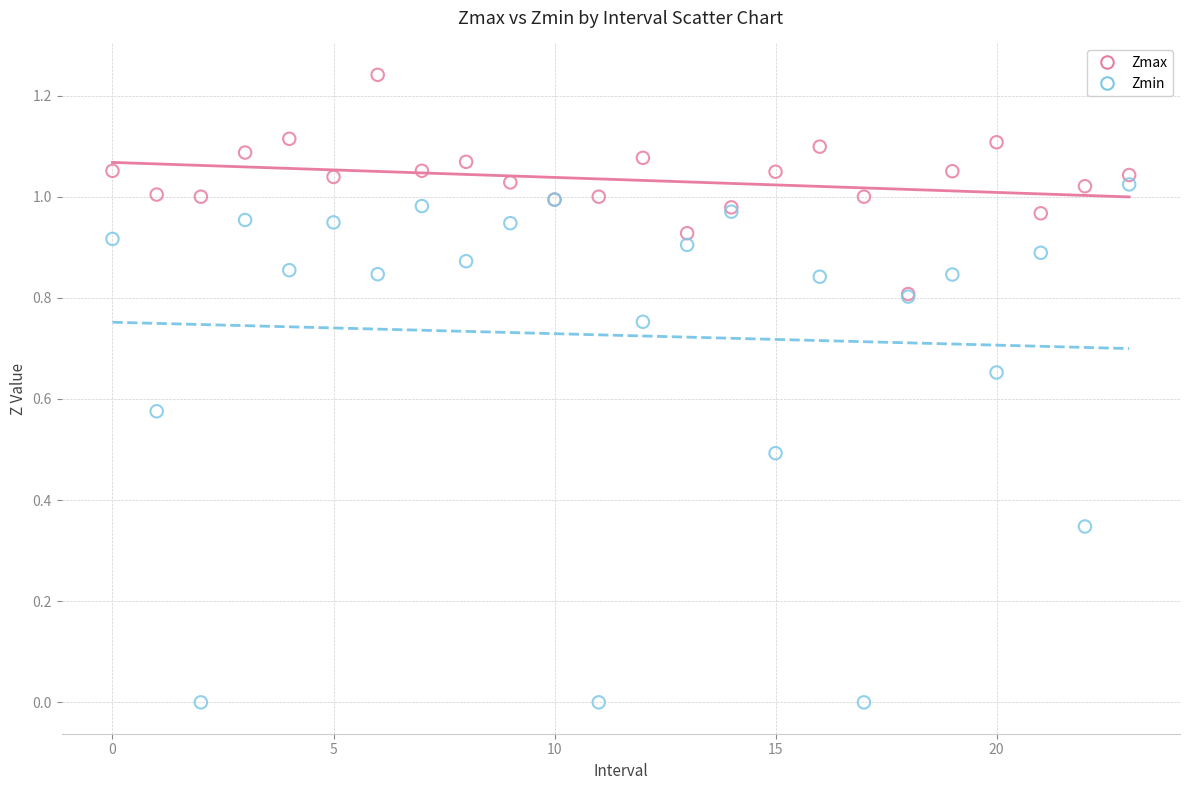

Which series reaches the maximum Y coordinate?

Zmax